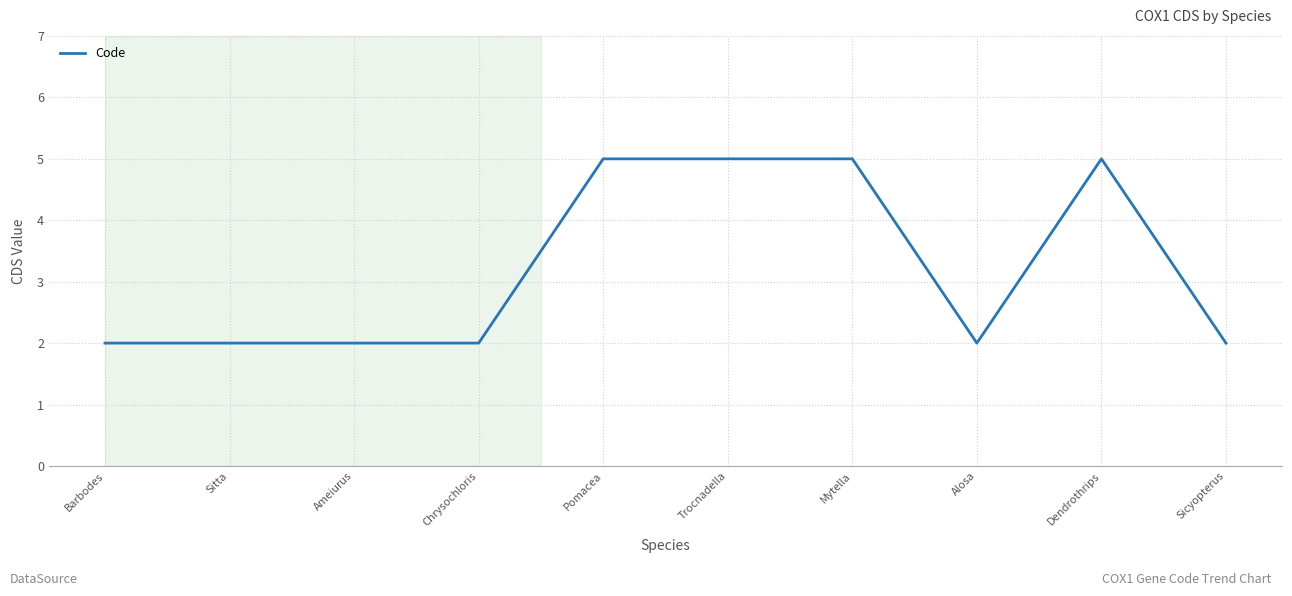

What is the ratio of the value at Dendrothrips to the value at Mytella?

1.0